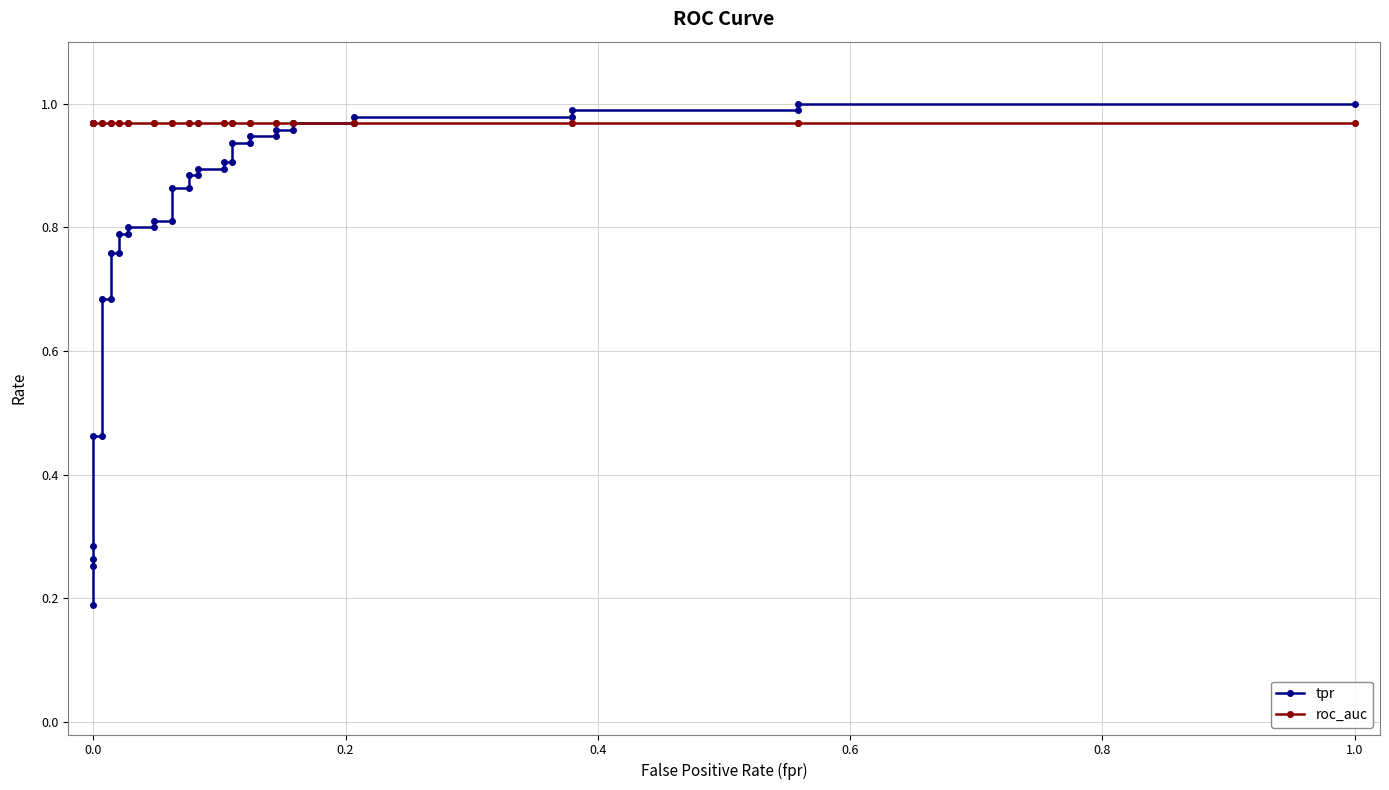

What is the value of the roc_auc point at the 15th from the left?

1.0